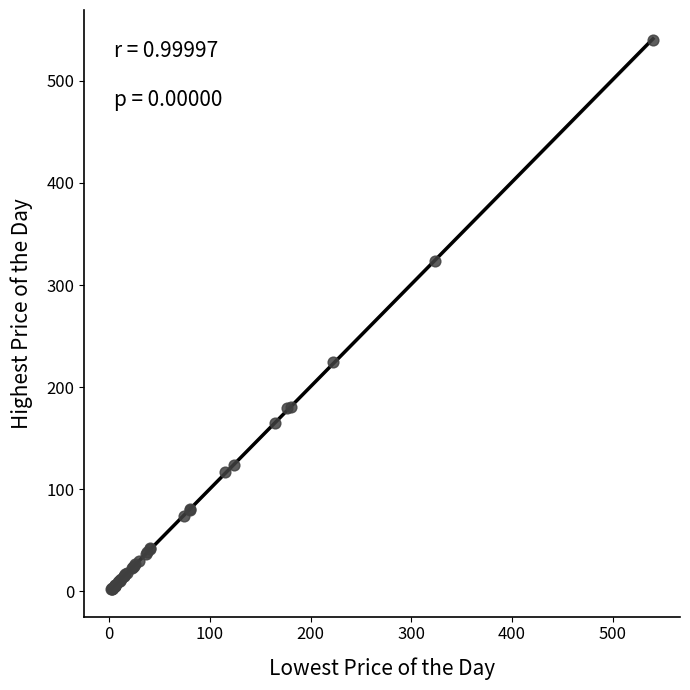

What Y value in the scatter plot is closest to 271?

225.0